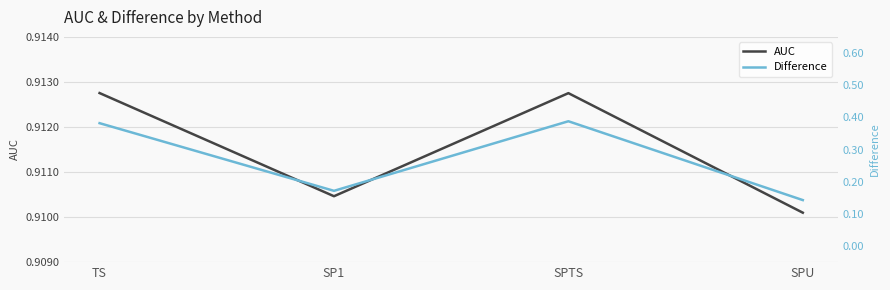

Which series has the largest total across all categories?

AUC